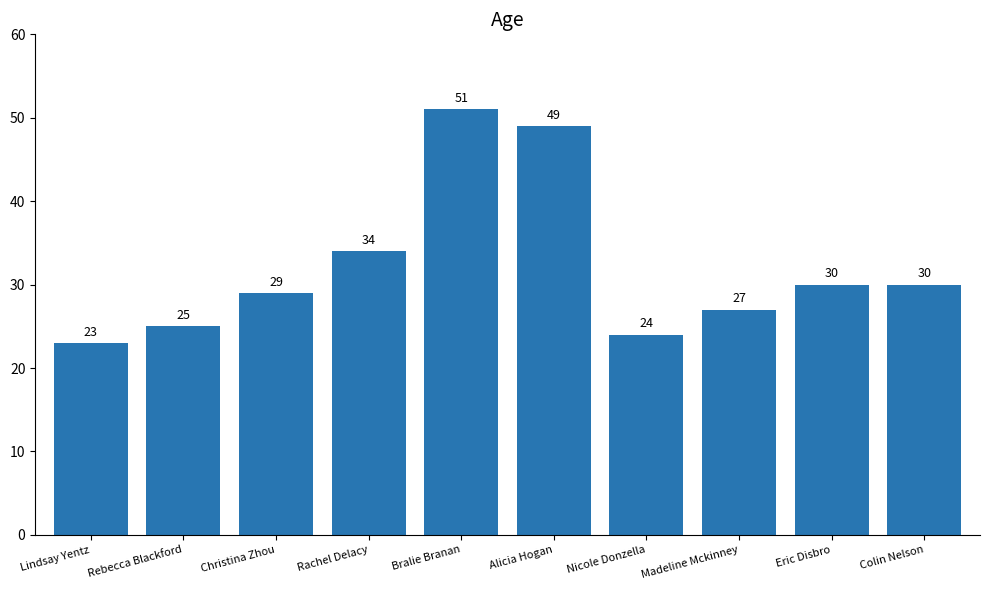

Reading left to right, transcribe all the data shown in this chart.

23	25	29	34	51	49	24	27	30	30